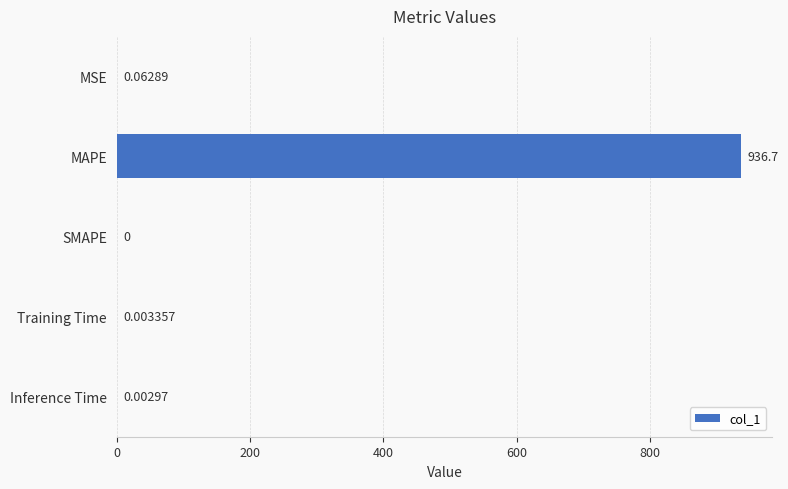

Are the bars horizontal?

Yes